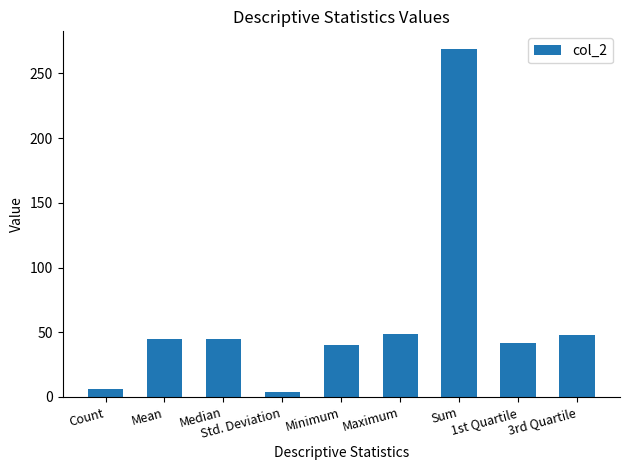

What is the difference between the maximum and second lowest values?

263.0